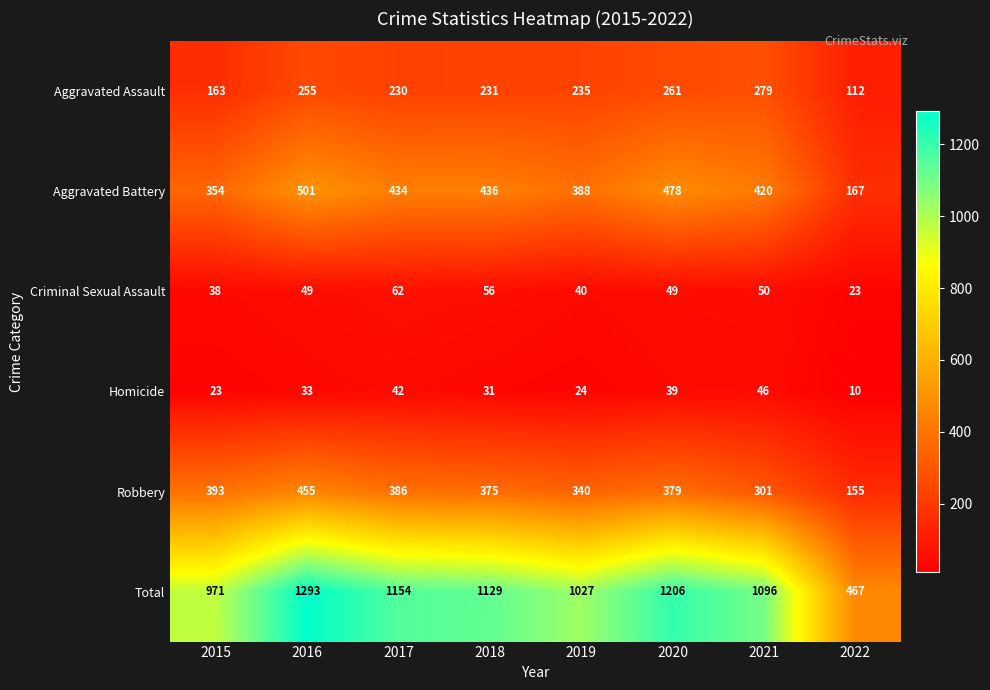

What is the difference between the second highest and second lowest values in the Criminal Sexual Assault series?

18